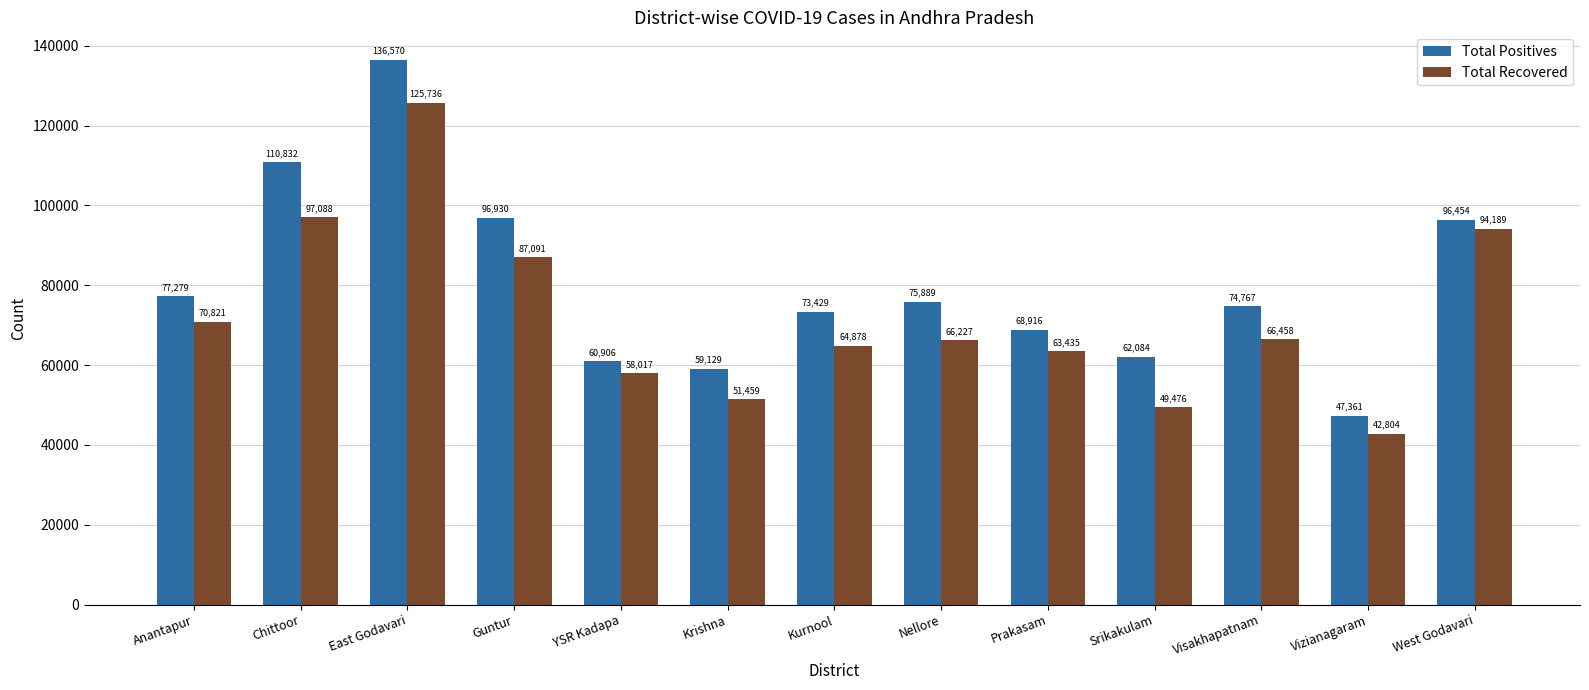

Reading left to right, extract all data points from this chart.

Total Positives: Anantapur=77279	Chittoor=110832	East Godavari=136570	Guntur=96930	YSR Kadapa=60906	Krishna=59129	Kurnool=73429	Nellore=75889	Prakasam=68916	Srikakulam=62084	Visakhapatnam=74767	Vizianagaram=47361	West Godavari=96454
Total Recovered: Anantapur=70821	Chittoor=97088	East Godavari=125736	Guntur=87091	YSR Kadapa=58017	Krishna=51459	Kurnool=64878	Nellore=66227	Prakasam=63435	Srikakulam=49476	Visakhapatnam=66458	Vizianagaram=42804	West Godavari=94189